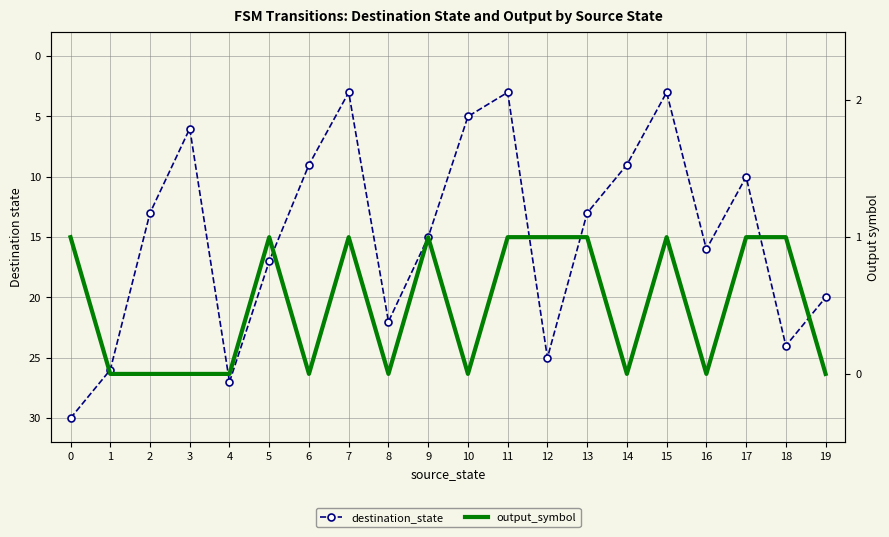

Reading left to right, extract all data points from this chart.

destination_state: 0=30	1=26	2=13	3=6	4=27	5=17	6=9	7=3	8=22	9=15	10=5	11=3	12=25	13=13	14=9	15=3	16=16	17=10	18=24	19=20
output_symbol: 0=1	1=0	2=0	3=0	4=0	5=1	6=0	7=1	8=0	9=1	10=0	11=1	12=1	13=1	14=0	15=1	16=0	17=1	18=1	19=0